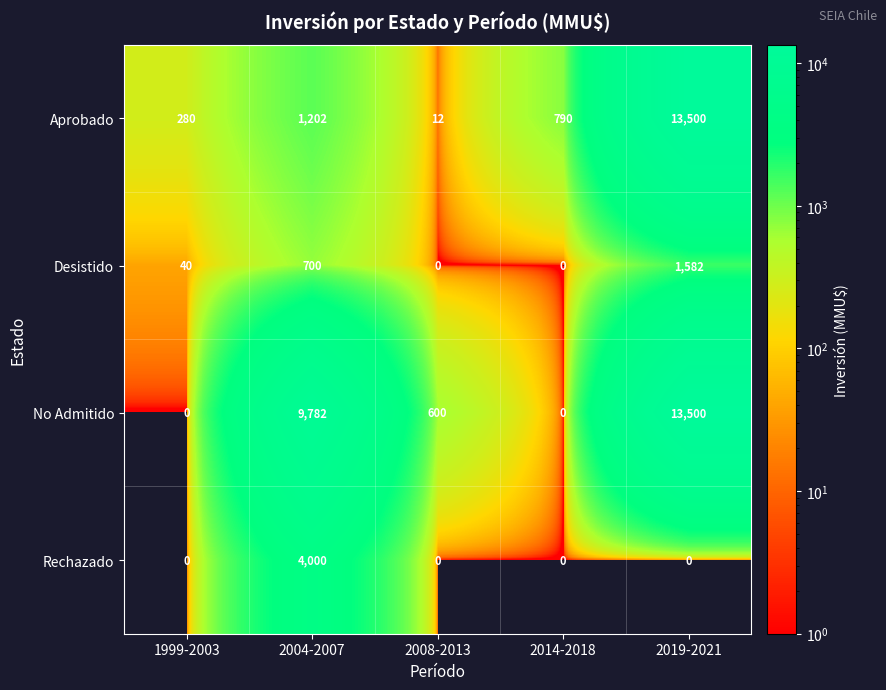

What is the total value across all series at 2008-2013?

612